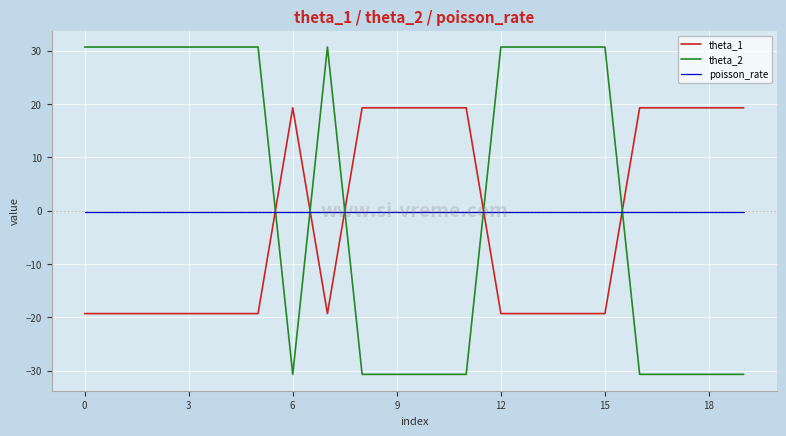

Which series has the widest spread of values?

theta_2